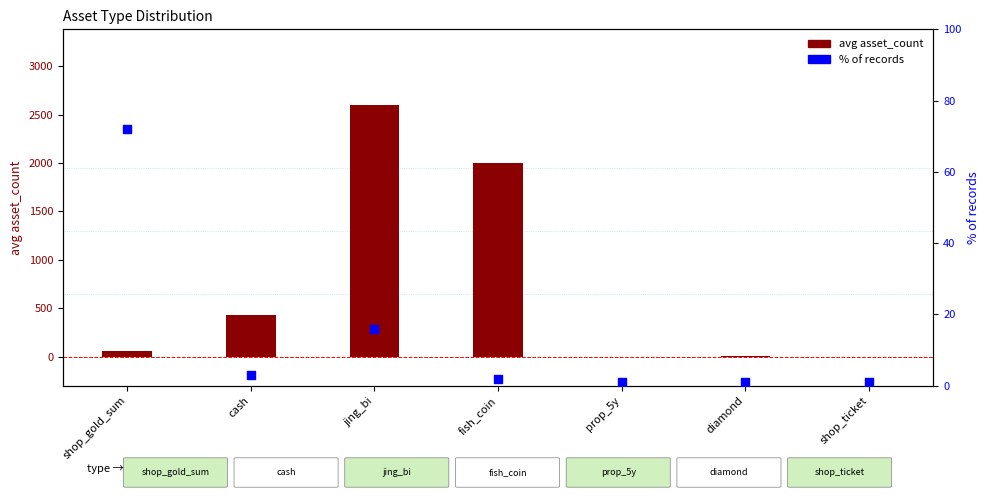

At how many categories does at least one series exceed 2211?

1